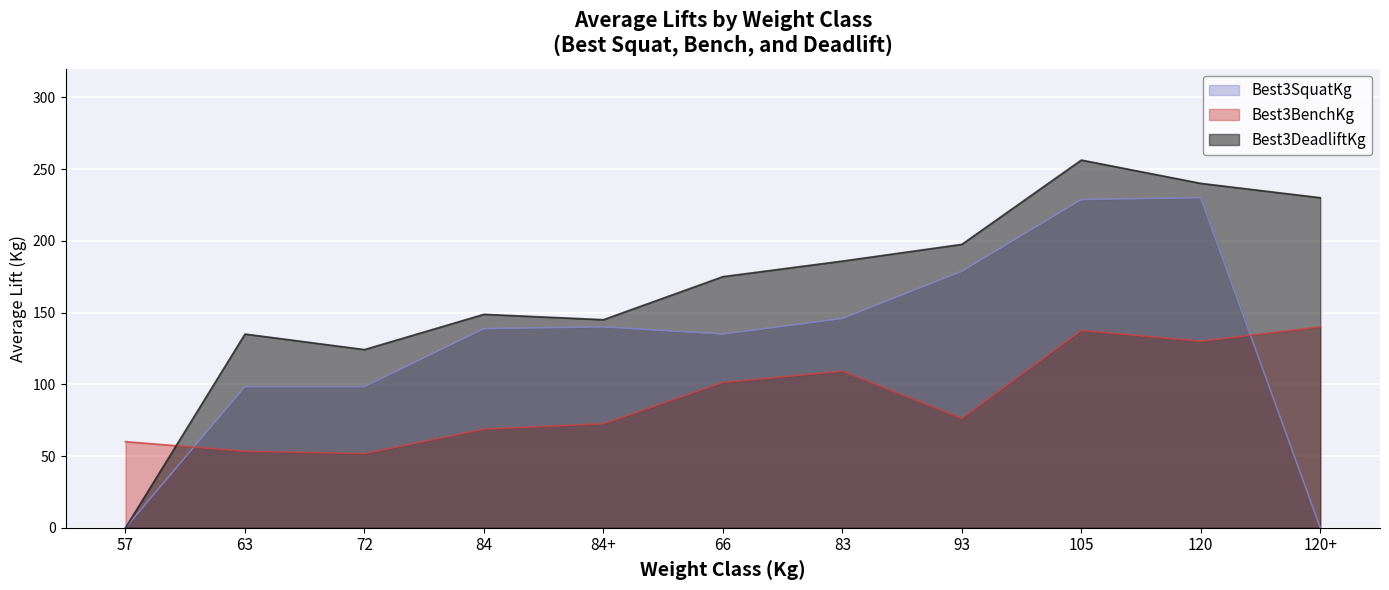

Which category has the highest value across all series?

105